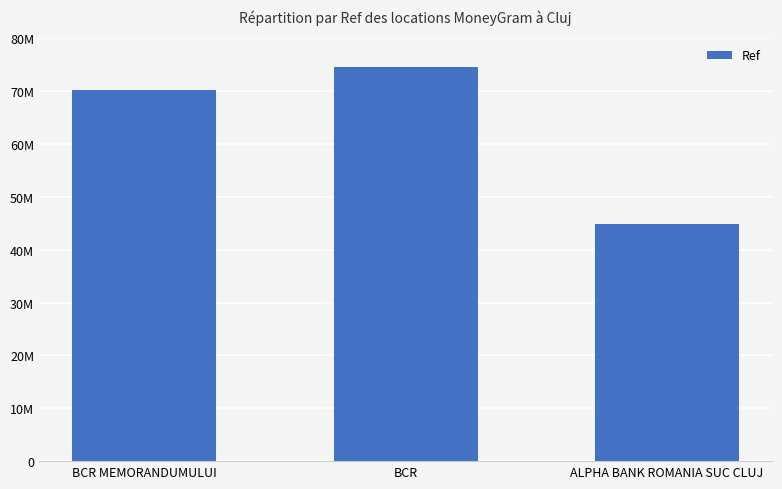

What position from the left is BCR MEMORANDUMULUI?

1